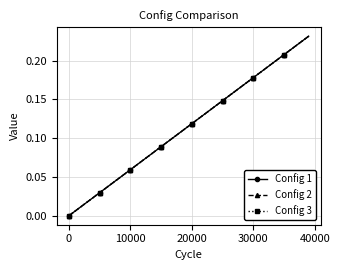

Is this an area chart (filled region under the line)?

No